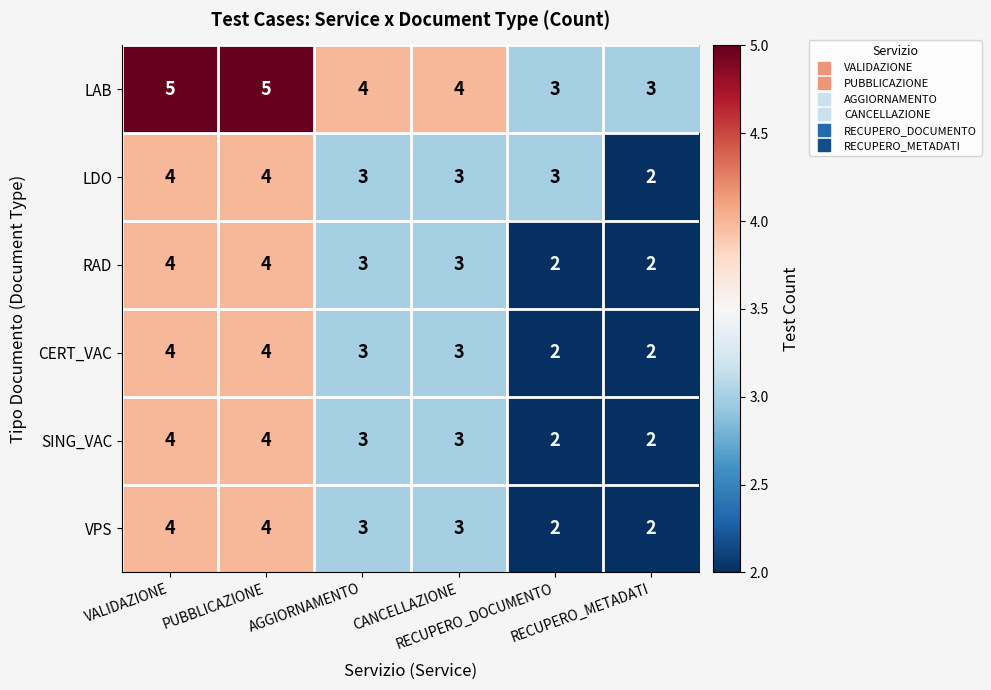

Count the LAB values in the range 3 to 5.

6